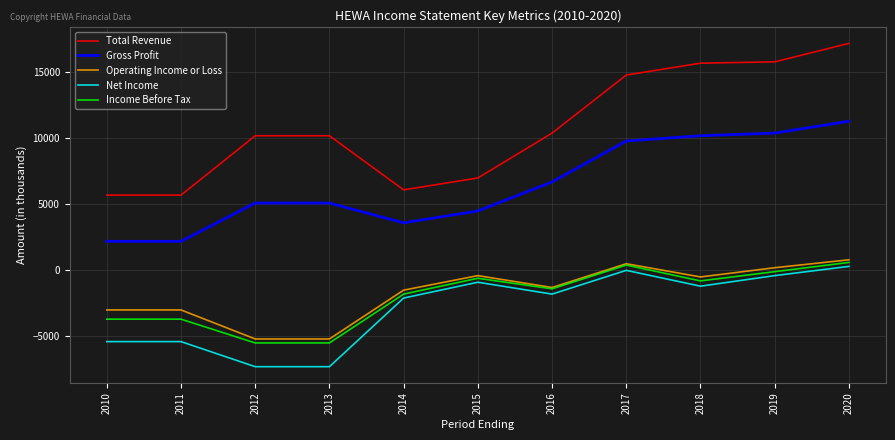

True or false: Operating Income or Loss and Total Revenue cross at least once.

False